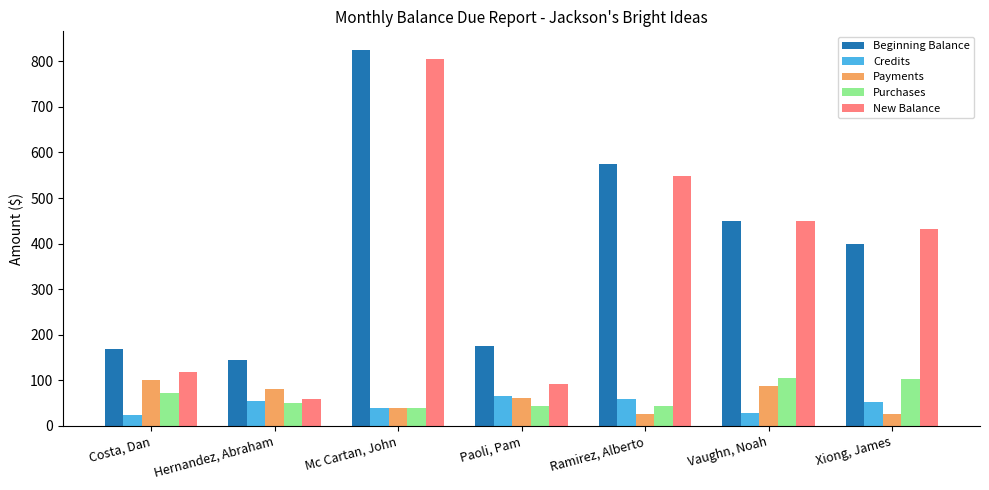

The Credits series shows 52.2 at Xiong, James. True or false?

True